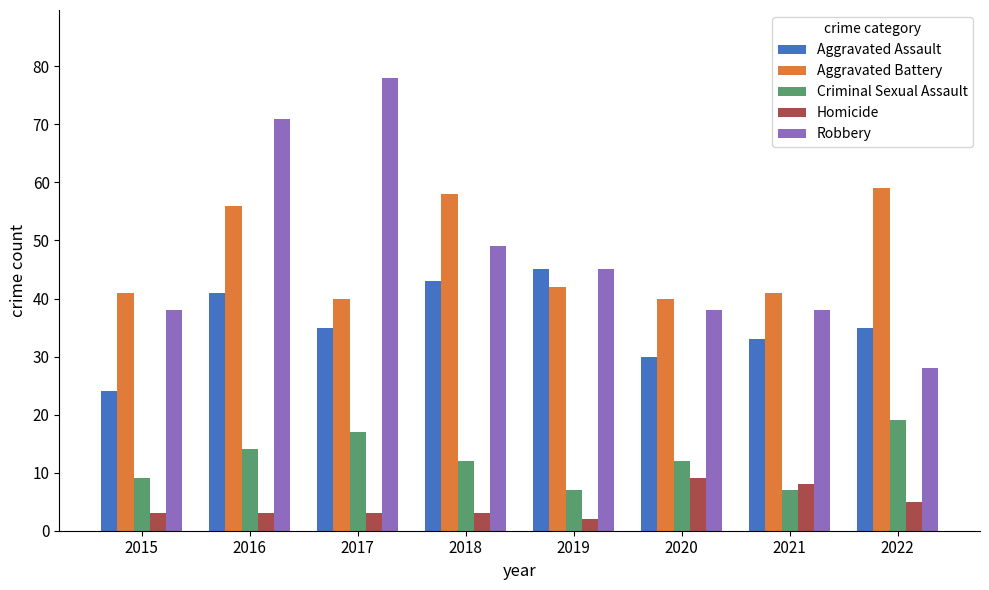

What is the value of the Homicide bar at the 3rd from the left?

3